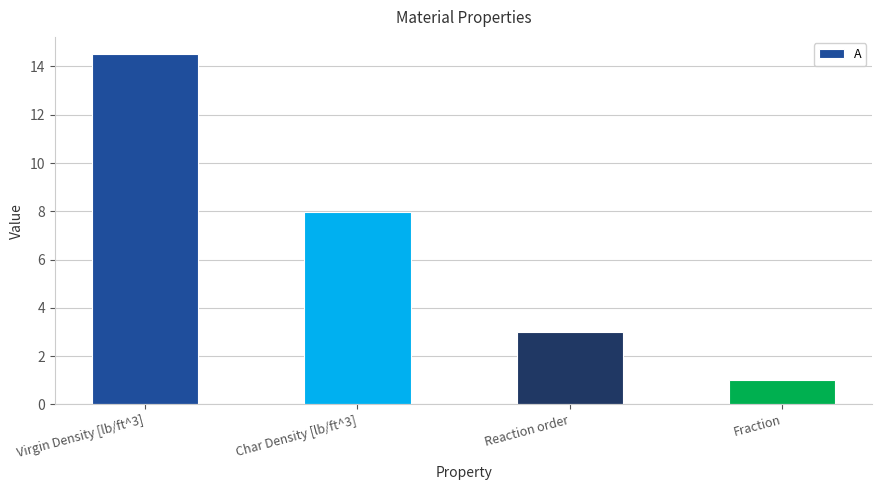

Rank the categories by value from highest to lowest.

Virgin Density [lb/ft^3], Char Density [lb/ft^3], Reaction order, Fraction